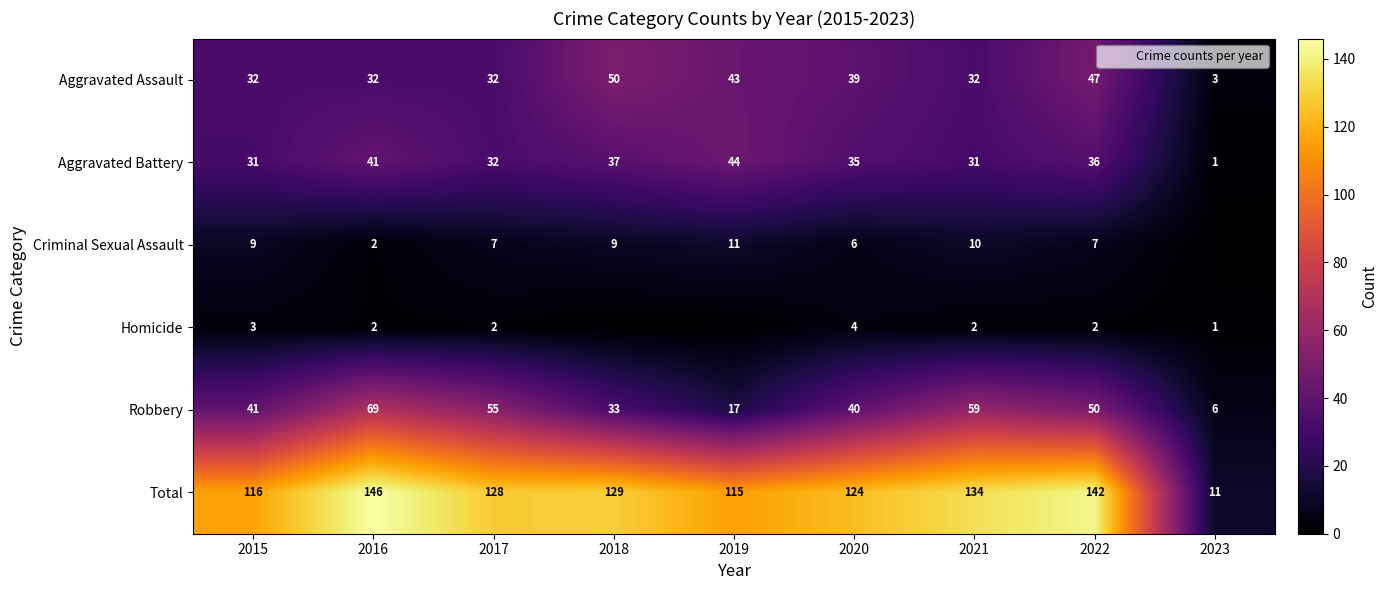

What is the approximate value of Robbery at 2022, to the nearest 10?

50